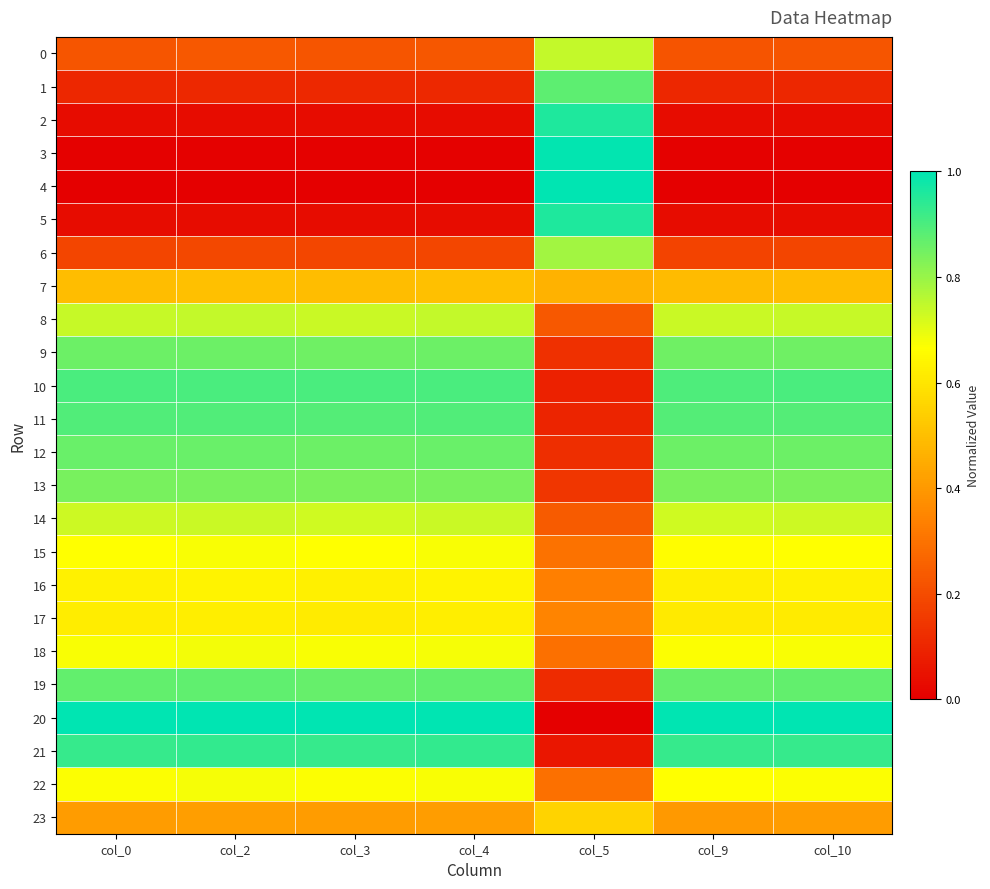

Which series changed the most between col_2 and col_4?

23